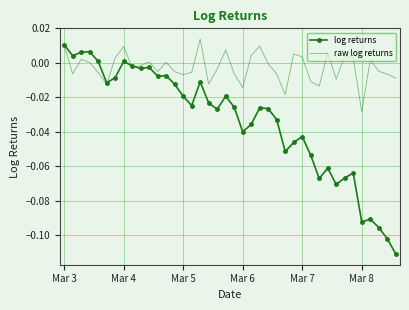

After their last crossing, which series has the higher values: raw log returns or log returns?

raw log returns